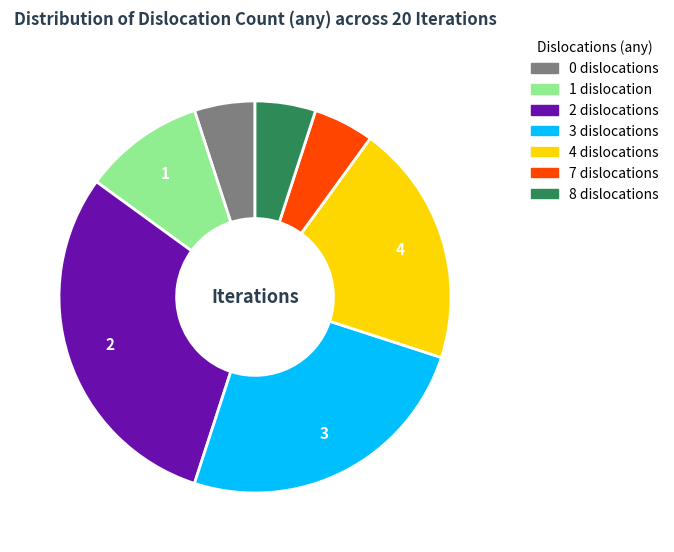

Does 7 represent more than half of the total?

No